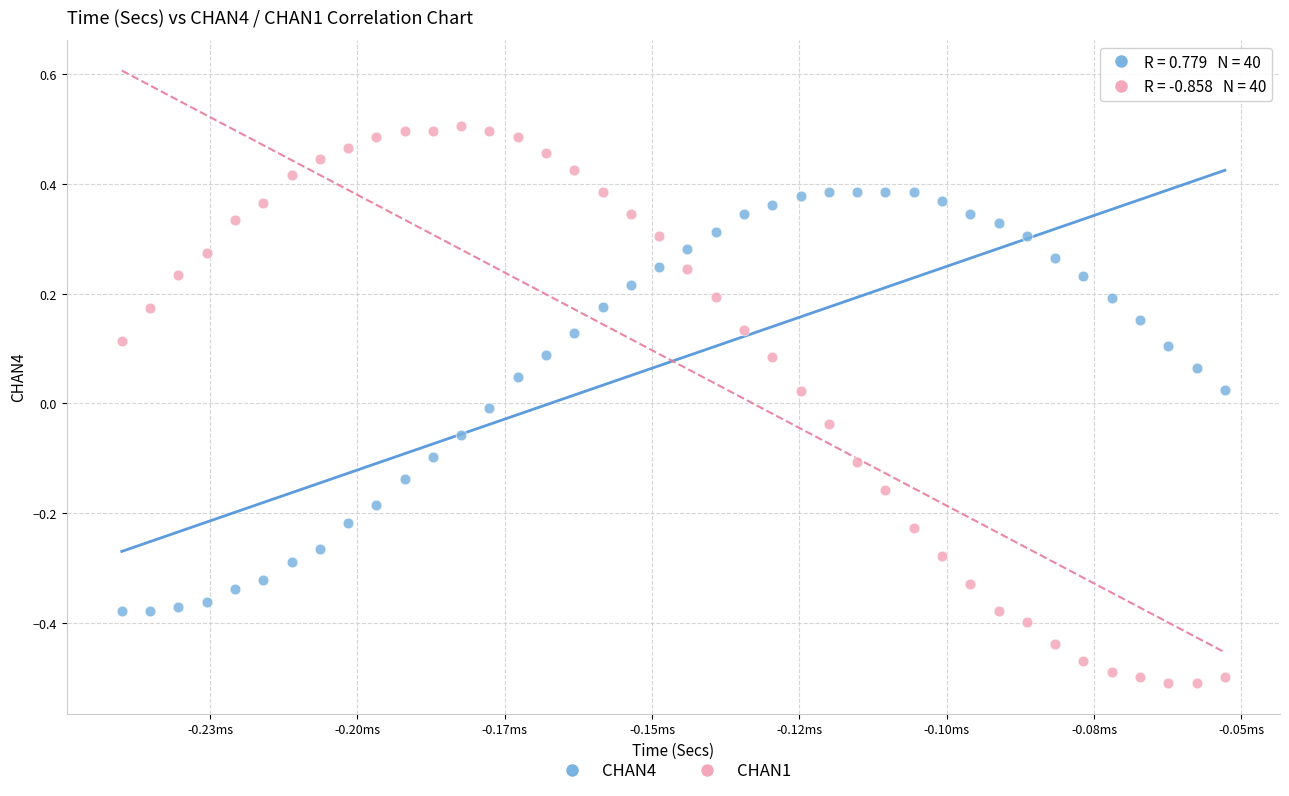

Which series reaches the minimum Y coordinate?

CHAN1